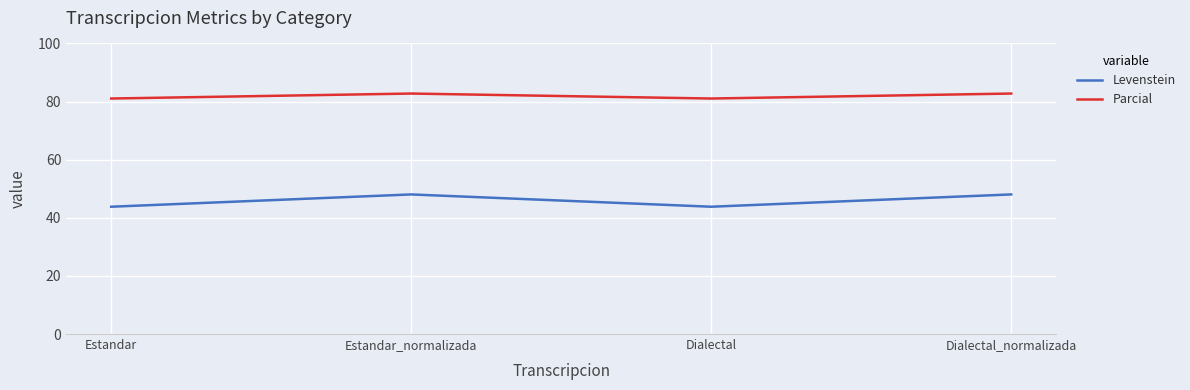

What position from the right is Estandar_normalizada?

3